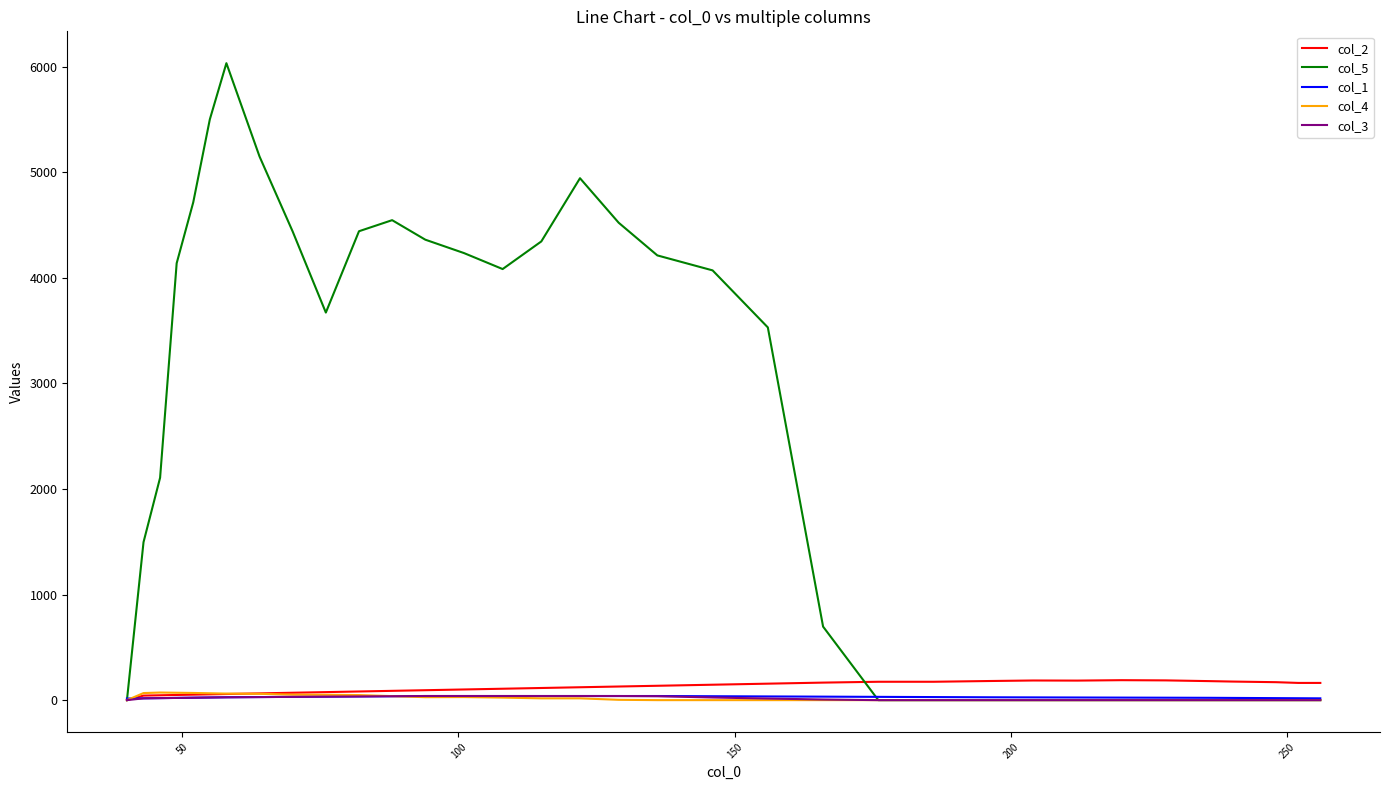

What is the greatest value displayed?

6032.0